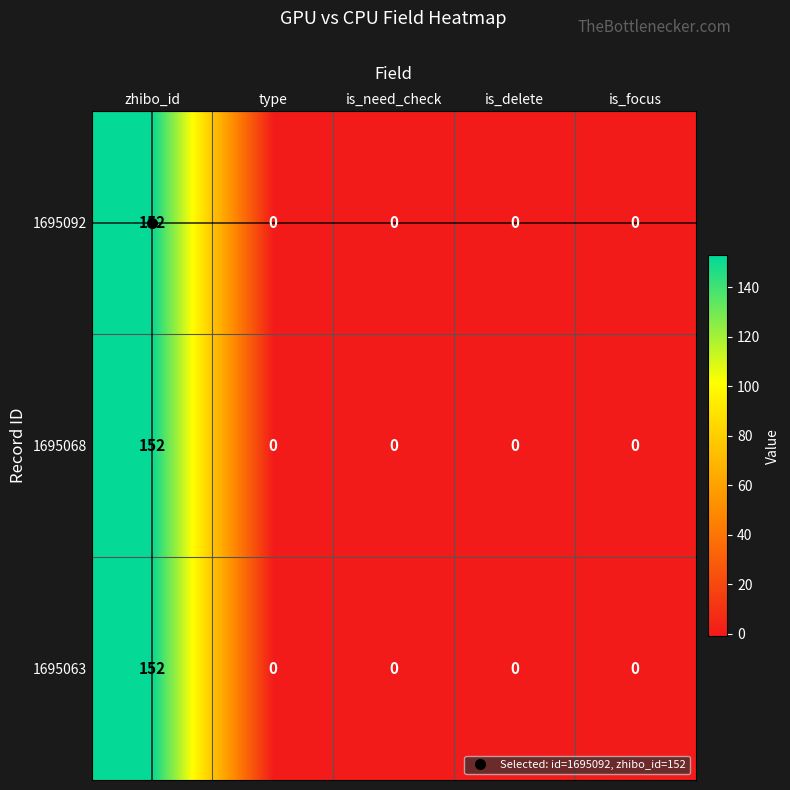

What is the difference between the maximum and second lowest values in the 1695063 series?

152